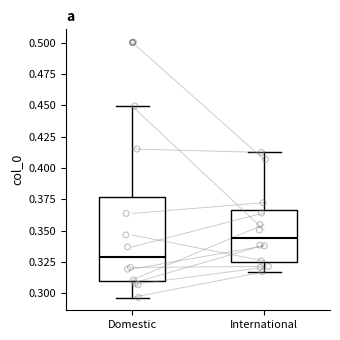

Where is the lower edge of the box for Domestic on the y-axis? The values are not printed on the chart, so give them approximately, as read against the axis.

0.310